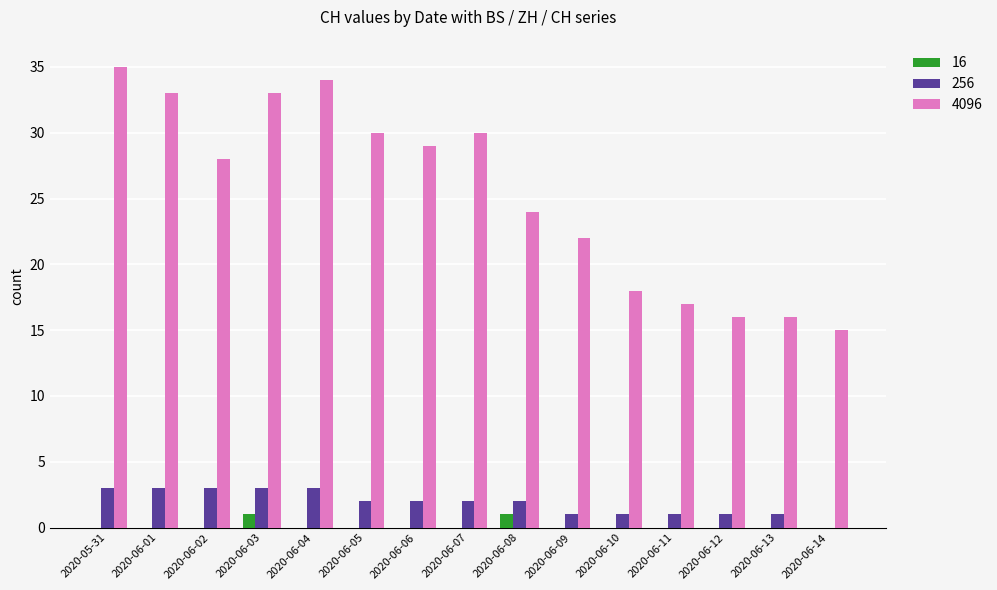

What is the greatest value displayed?

35